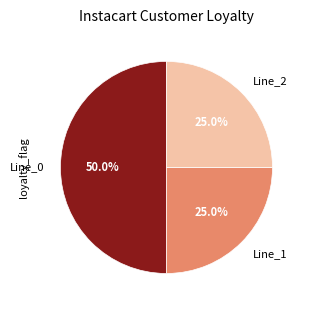

To the nearest percent, what is the average slice percentage?

33%